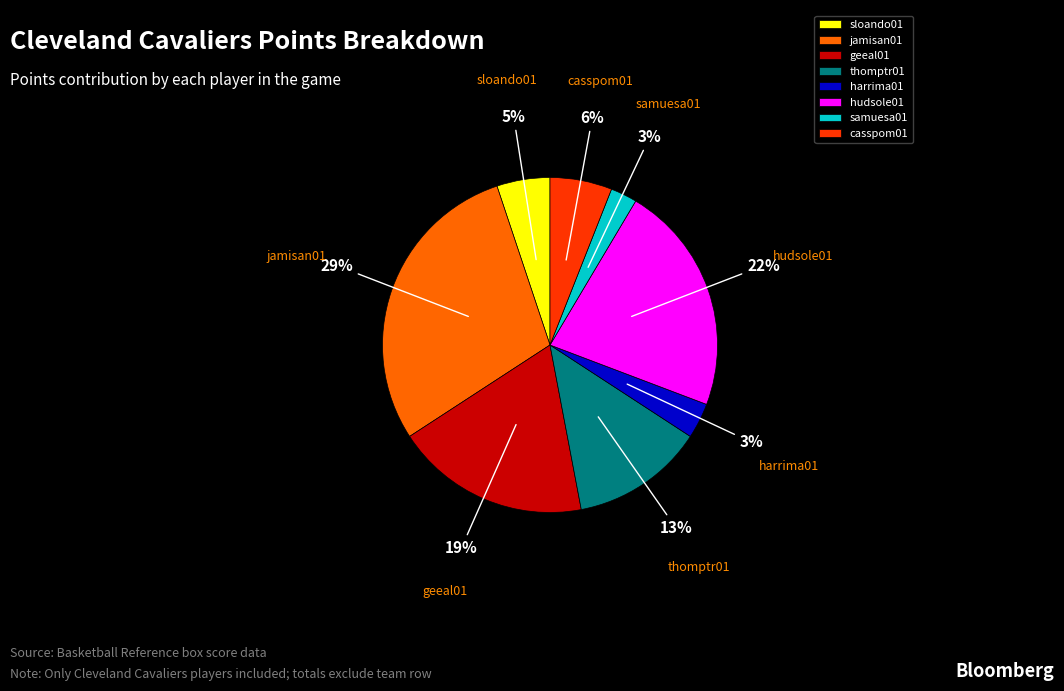

True or false: thomptr01 accounts for 22% of the total.

False